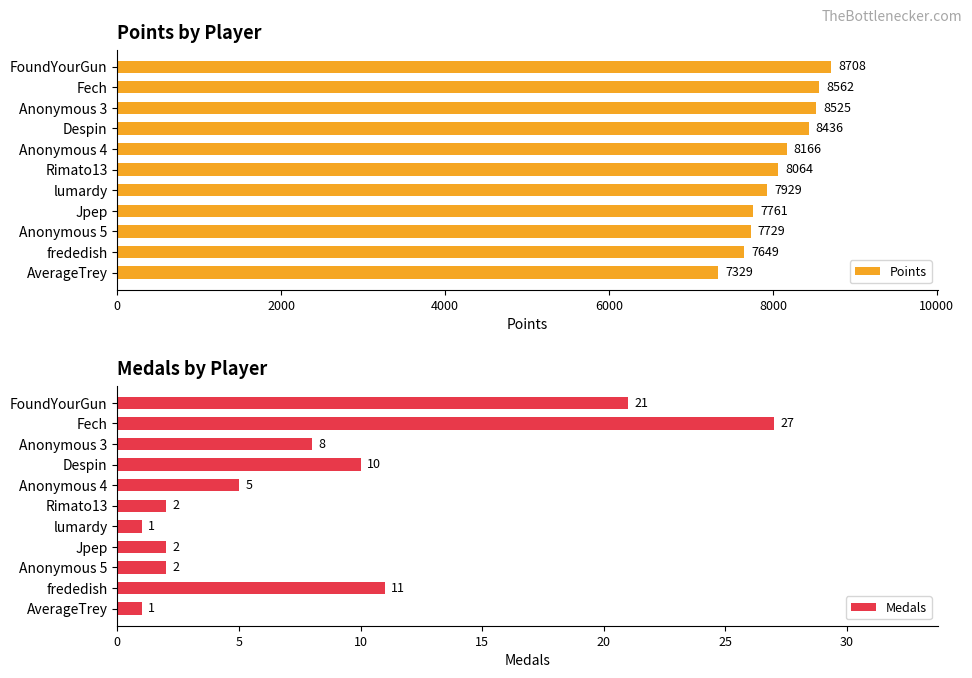

Which series has the widest spread of values?

Points